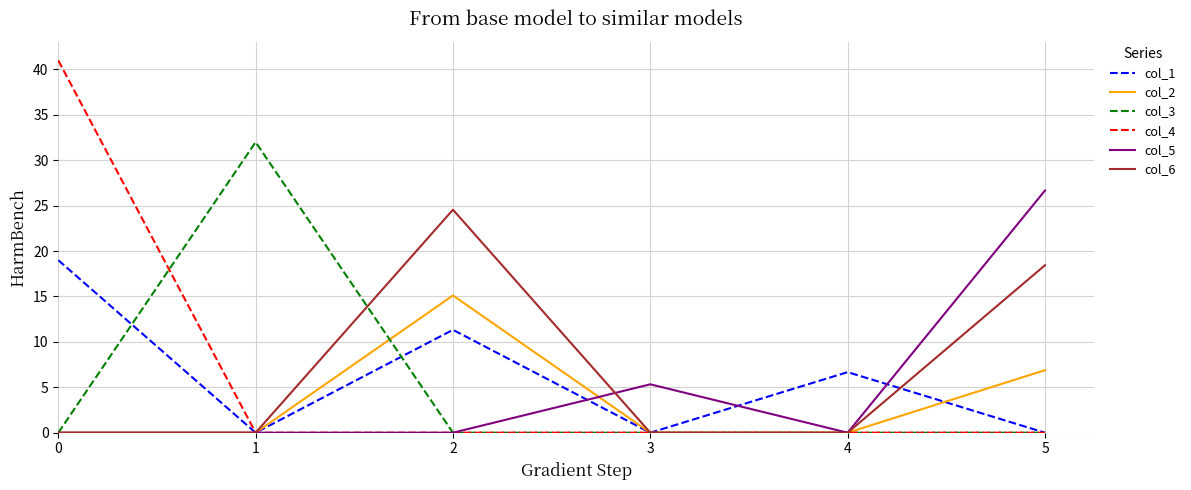

What is the total value across all series at 1?

32.0